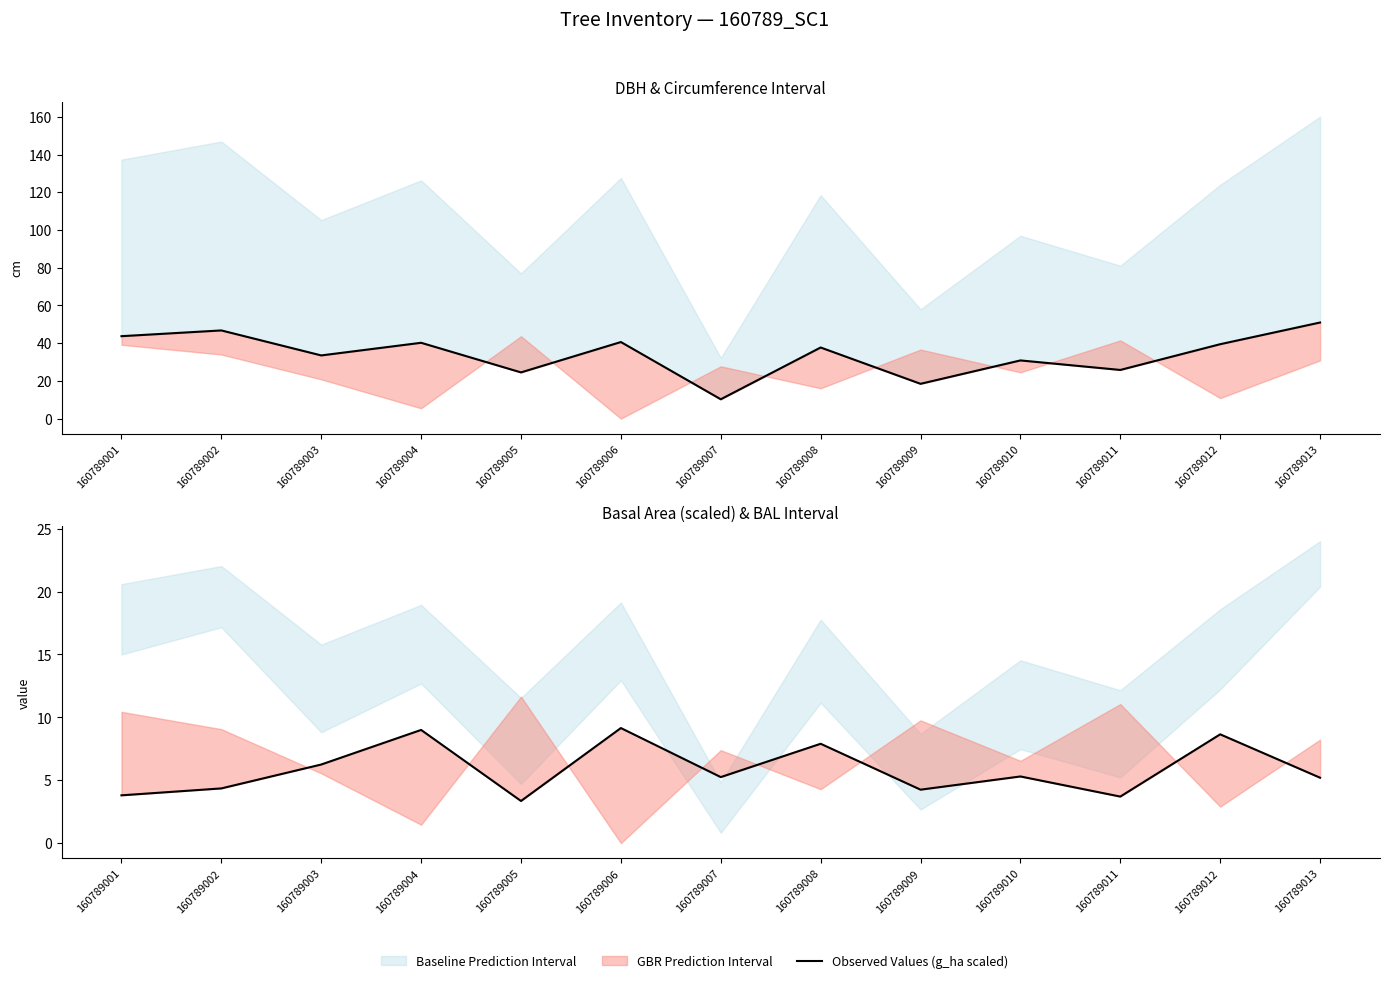

Is the value of Observed Values (g_ha scaled) at 160789008 greater than the value of Observed Values (DBH) at 160789009?

No